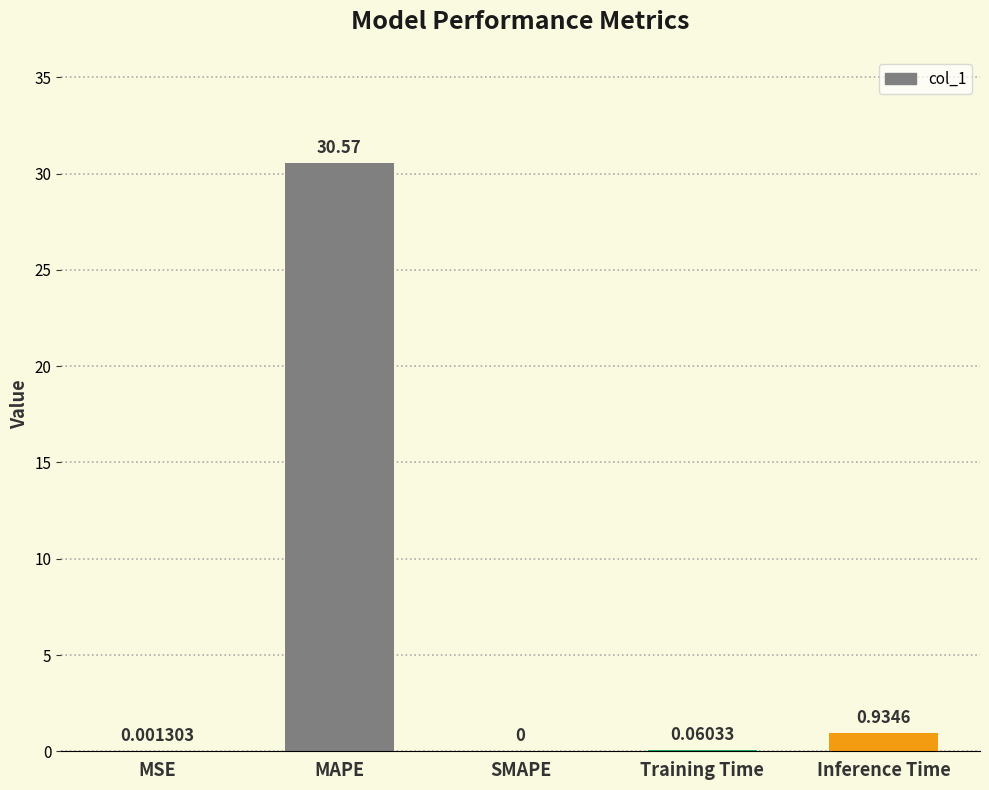

Which has a higher value, SMAPE or MAPE?

MAPE